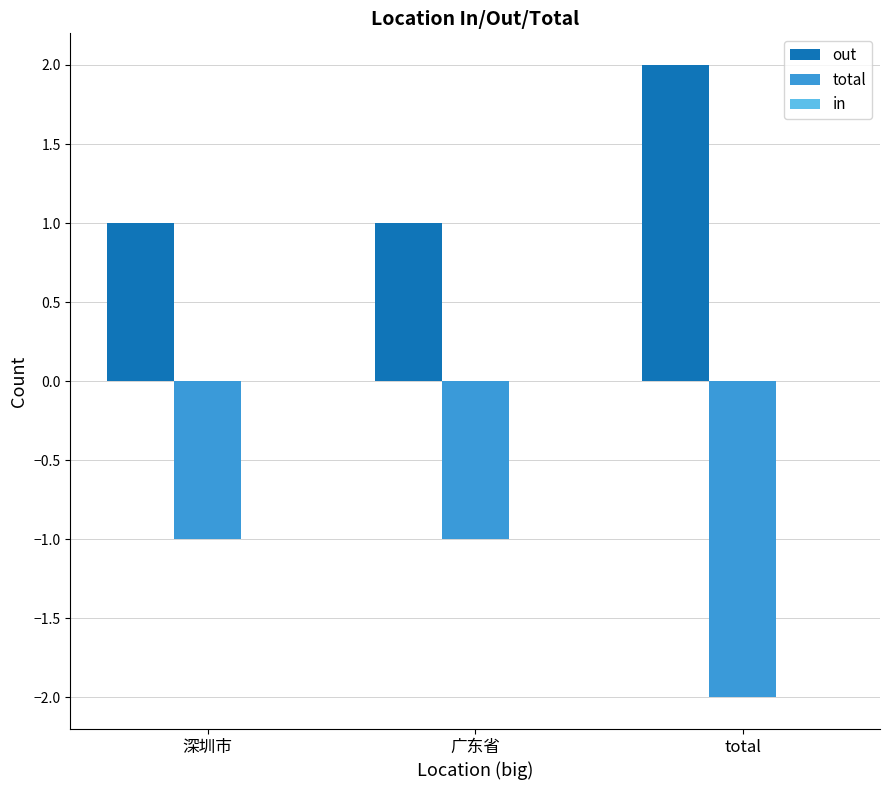

What is the label of the 2nd bar from the right?

广东省